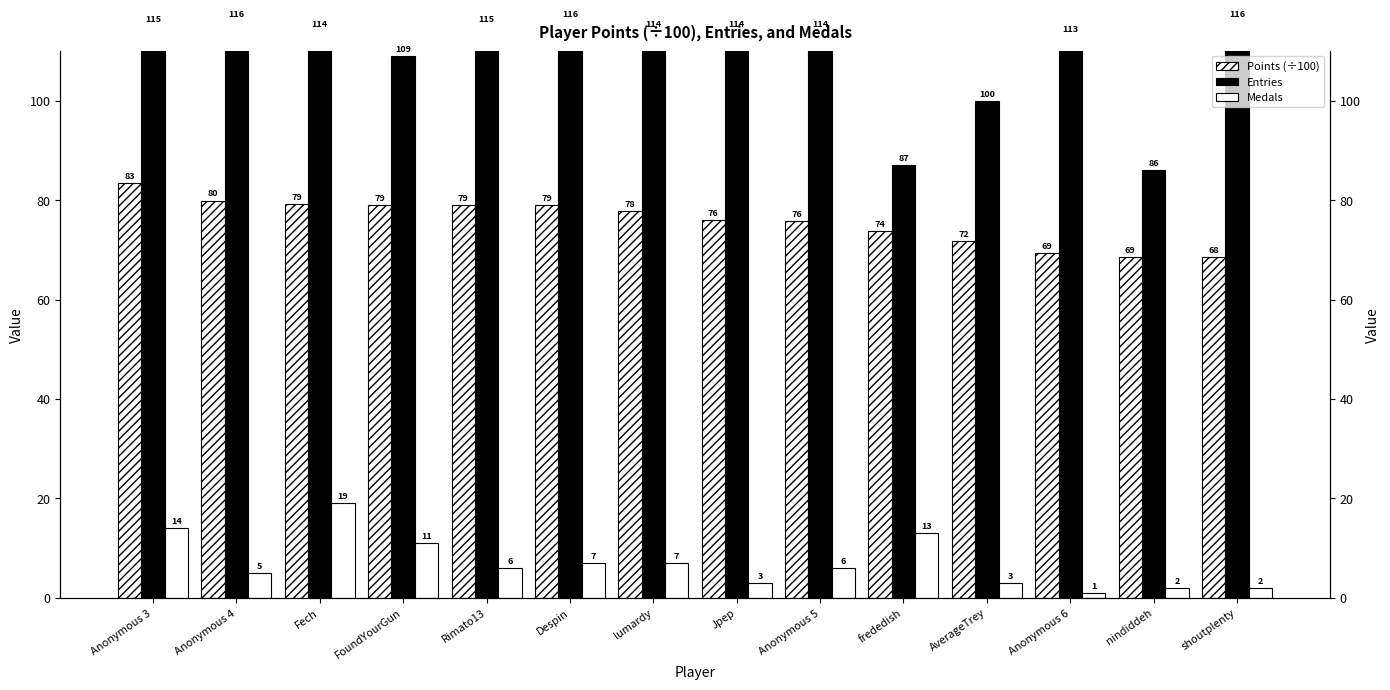

What is the difference between the Medals values at shoutplenty and Anonymous 6?

1.0